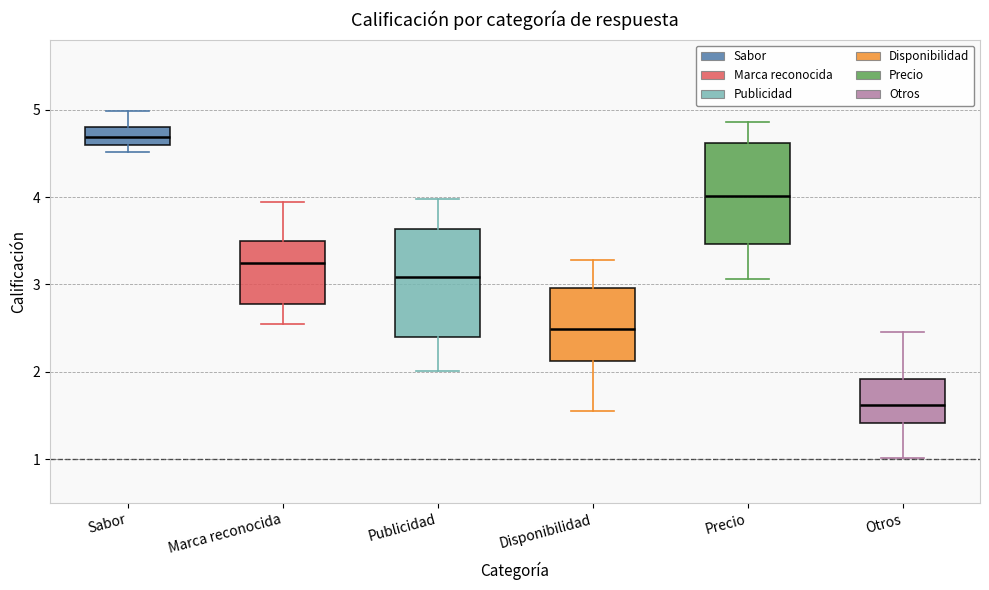

Reading left to right, transcribe this box plot: for each box, give where its median line is, the range the box spans, and where its two whiskers end, as read against the y-axis. The values are not printed on the chart, so give them approximately, as read against the axis.

Sabor: median 4.7, box 4.6 to 4.8, whiskers 4.5 to 5.0
Marca reconocida: median 3.2, box 2.8 to 3.5, whiskers 2.6 to 3.9
Publicidad: median 3.1, box 2.4 to 3.6, whiskers 2.0 to 4.0
Disponibilidad: median 2.5, box 2.1 to 3.0, whiskers 1.6 to 3.3
Precio: median 4.0, box 3.5 to 4.6, whiskers 3.1 to 4.9
Otros: median 1.6, box 1.4 to 1.9, whiskers 1.0 to 2.5